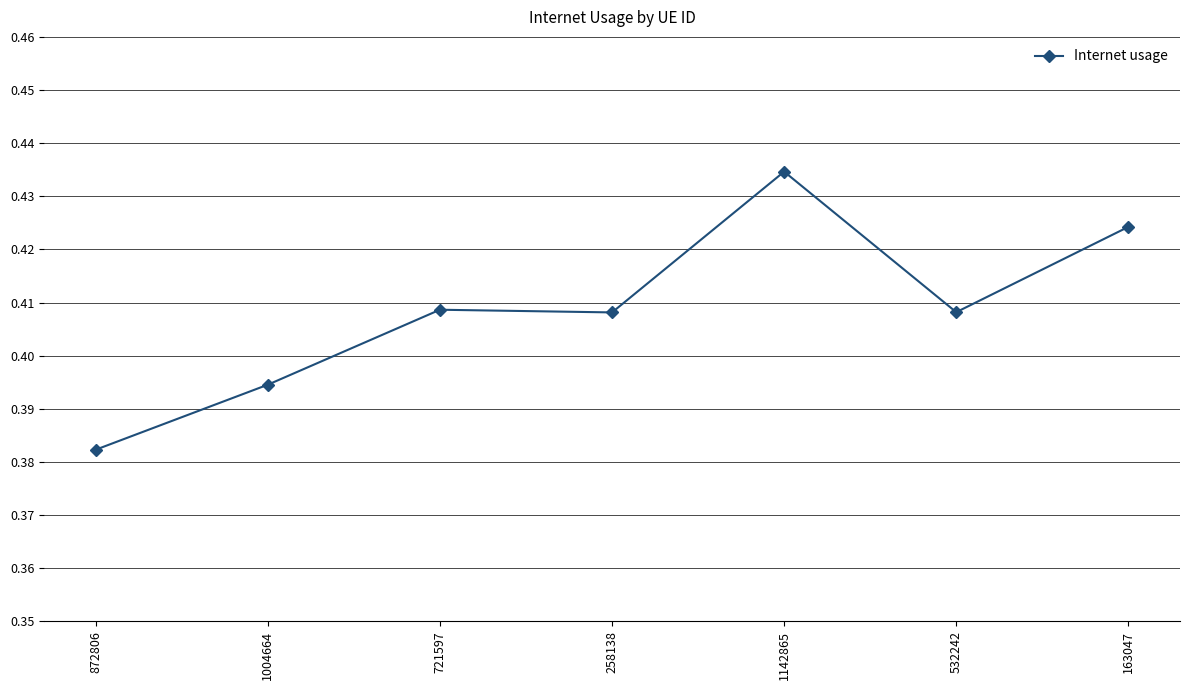

True or false: there are more than 0 points higher than both neighbors.

True